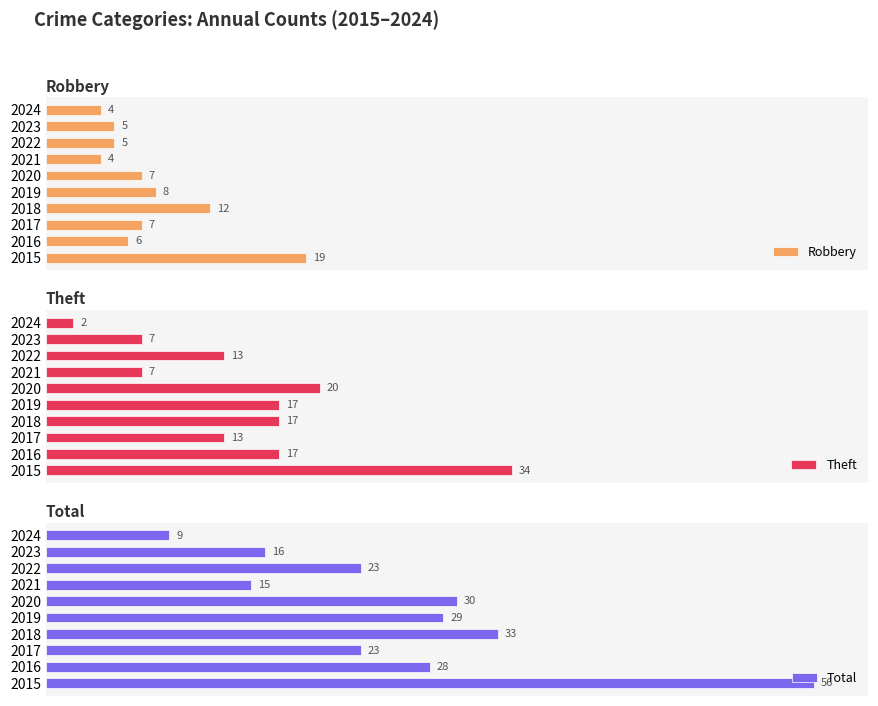

What is the sum of the Theft values at 2024 and 2015?

36